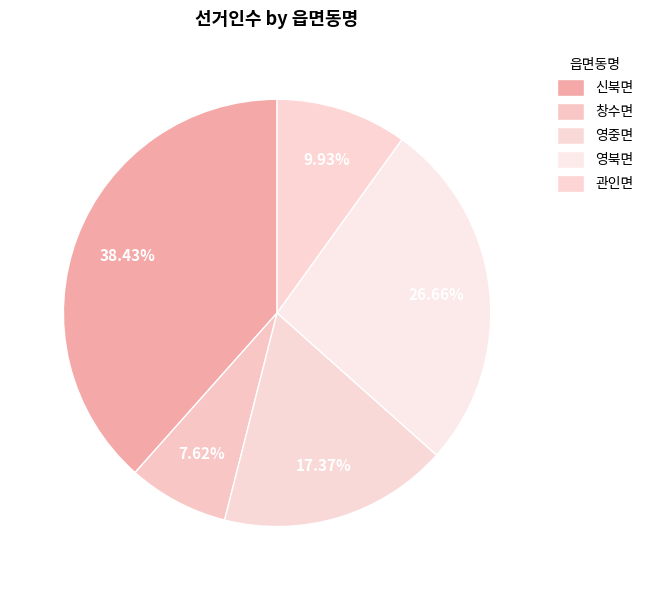

Does 신북면 represent more than half of the total?

No